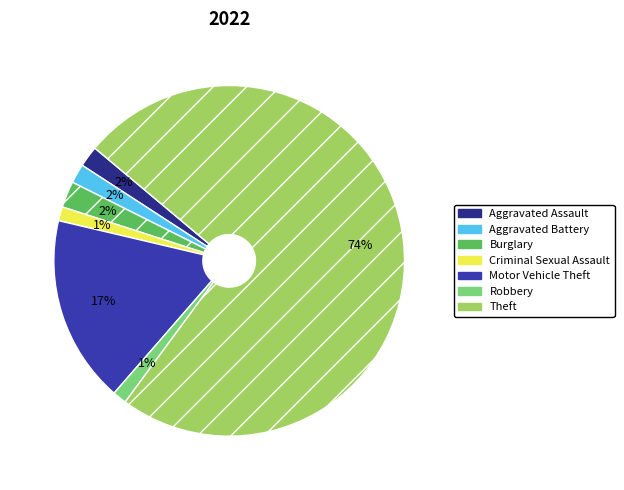

To the nearest percent, what is the average slice percentage?

14%